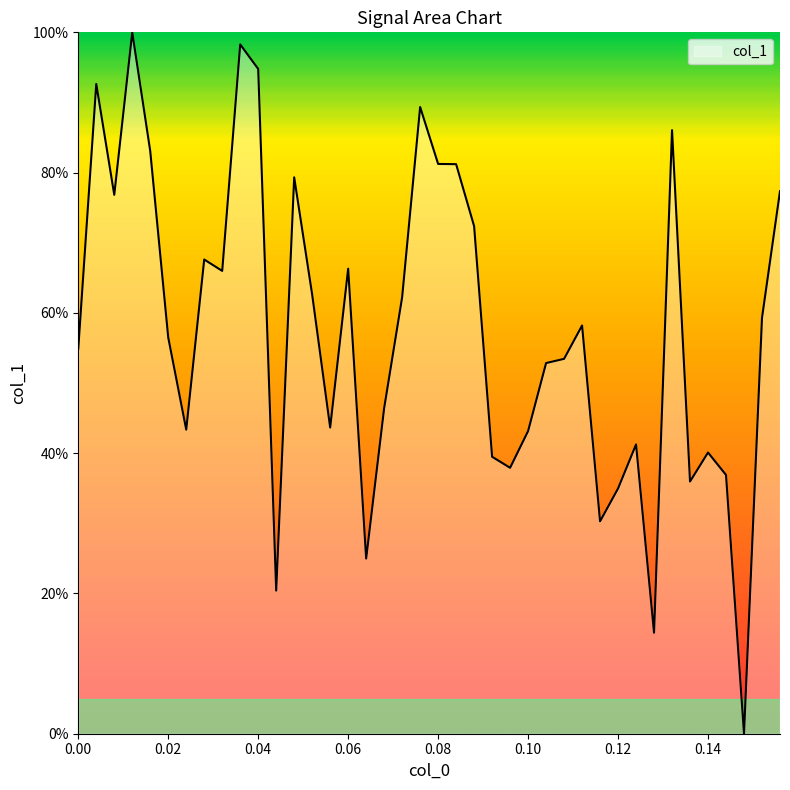

Count the number of data series in this chart.

1